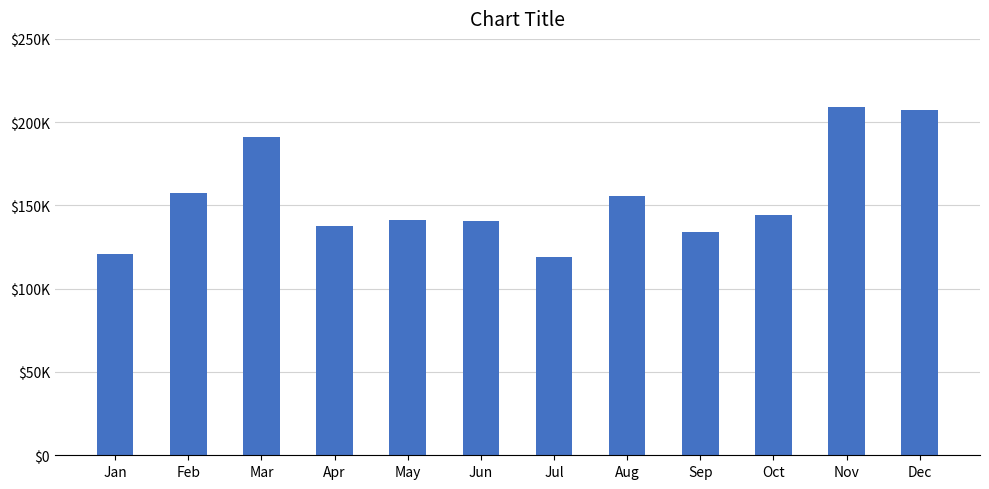

Which category has the highest value across all series?

Nov